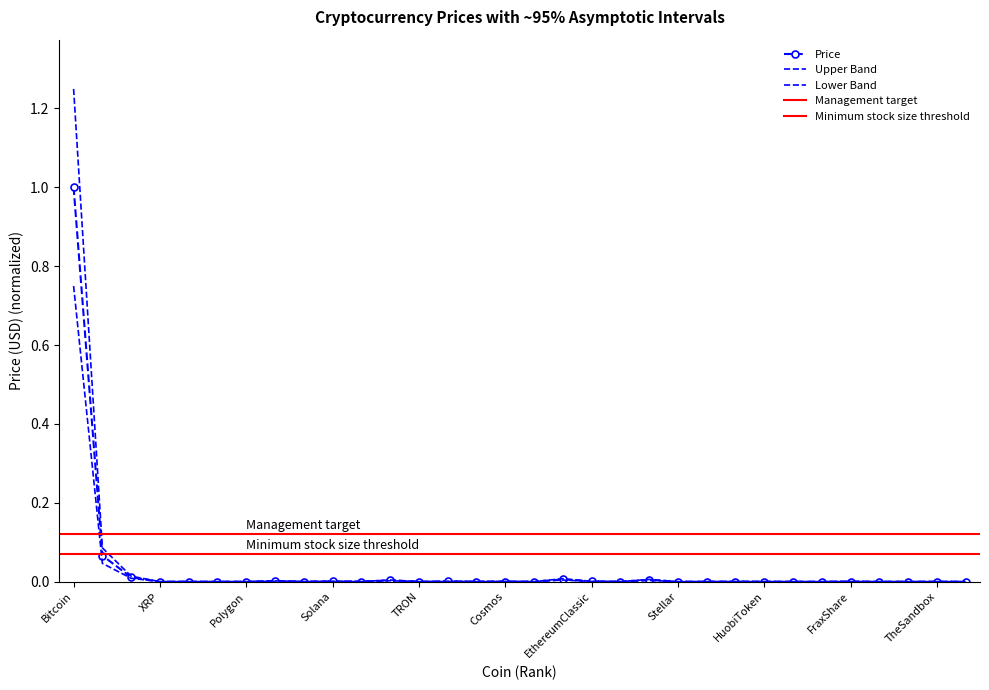

True or false: Price and Upper Band intersect in this chart.

False